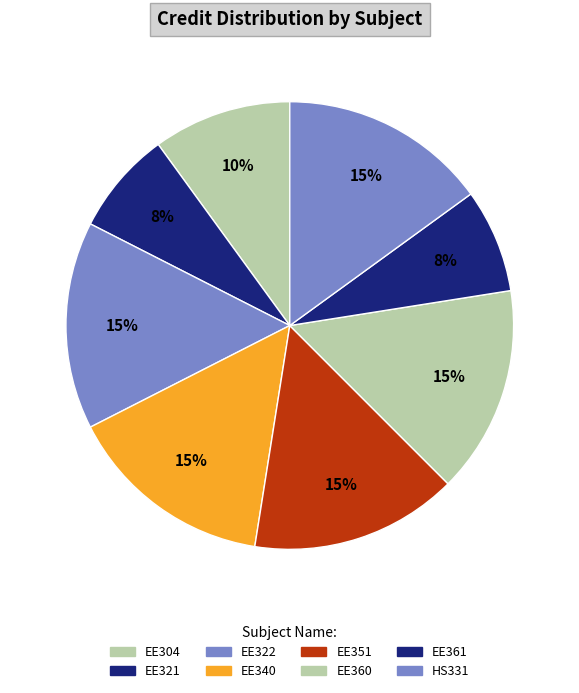

How many slices are in this pie chart?

8